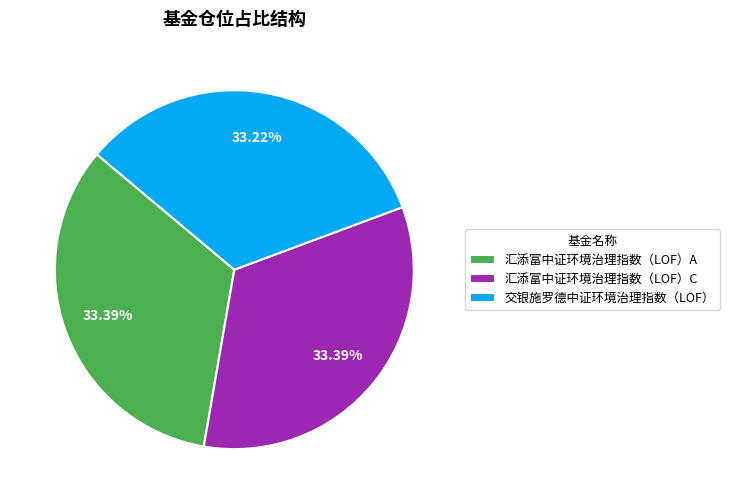

Count the number of slices in the pie.

3